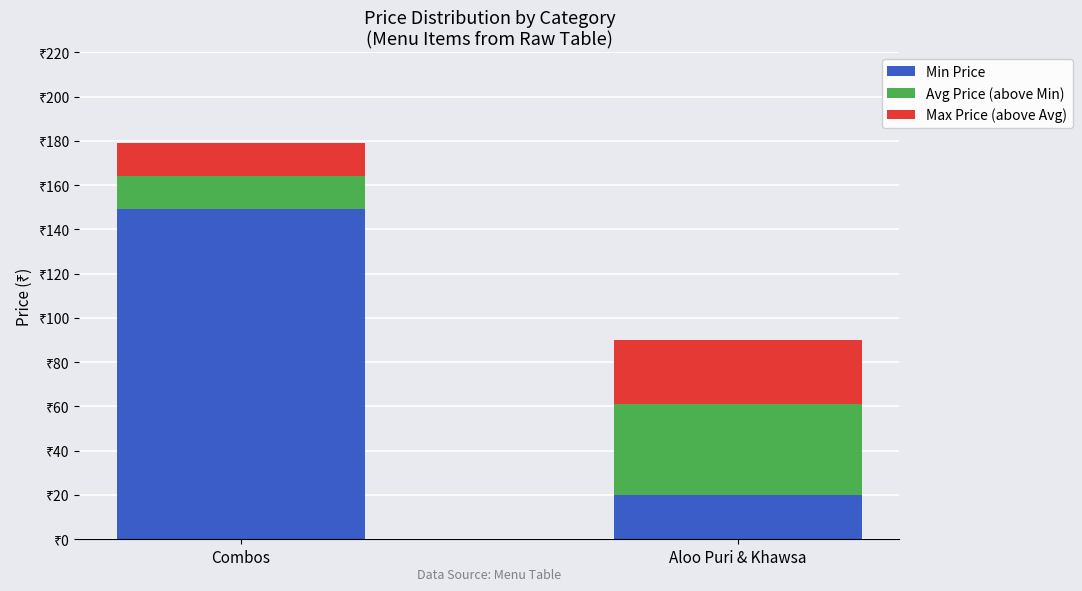

List the series in order of their peak value, highest first.

Min Price, Avg Price (above Min), Max Price (above Avg)